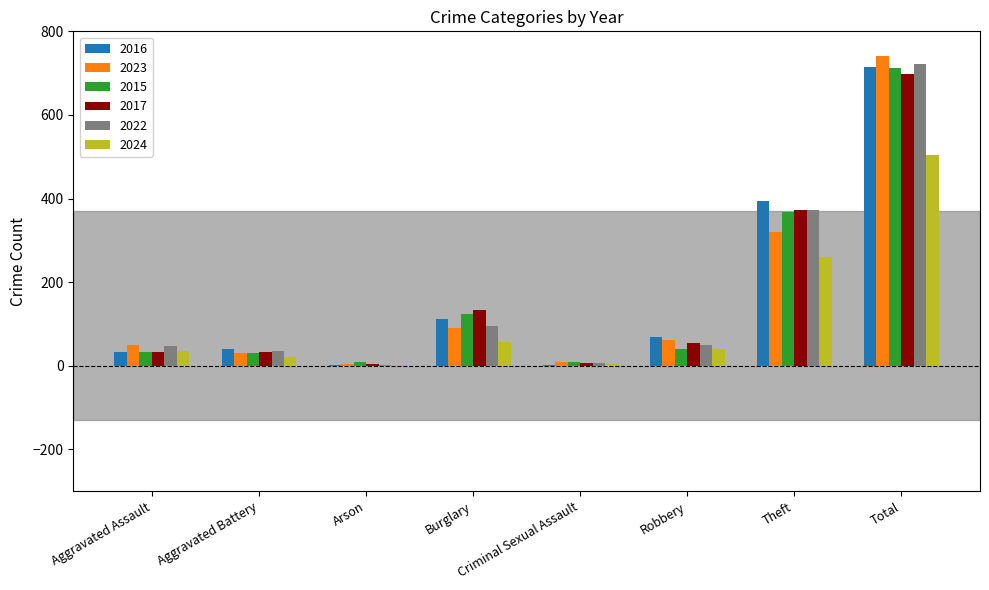

What are all the series names shown in the legend?

2016, 2023, 2015, 2017, 2022, 2024